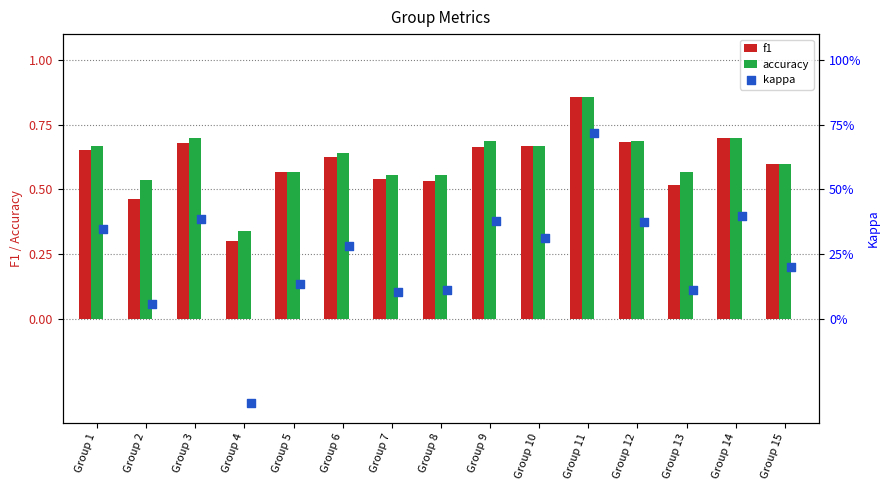

Is the value of accuracy at Group 2 greater than the value of f1 at Group 11?

No